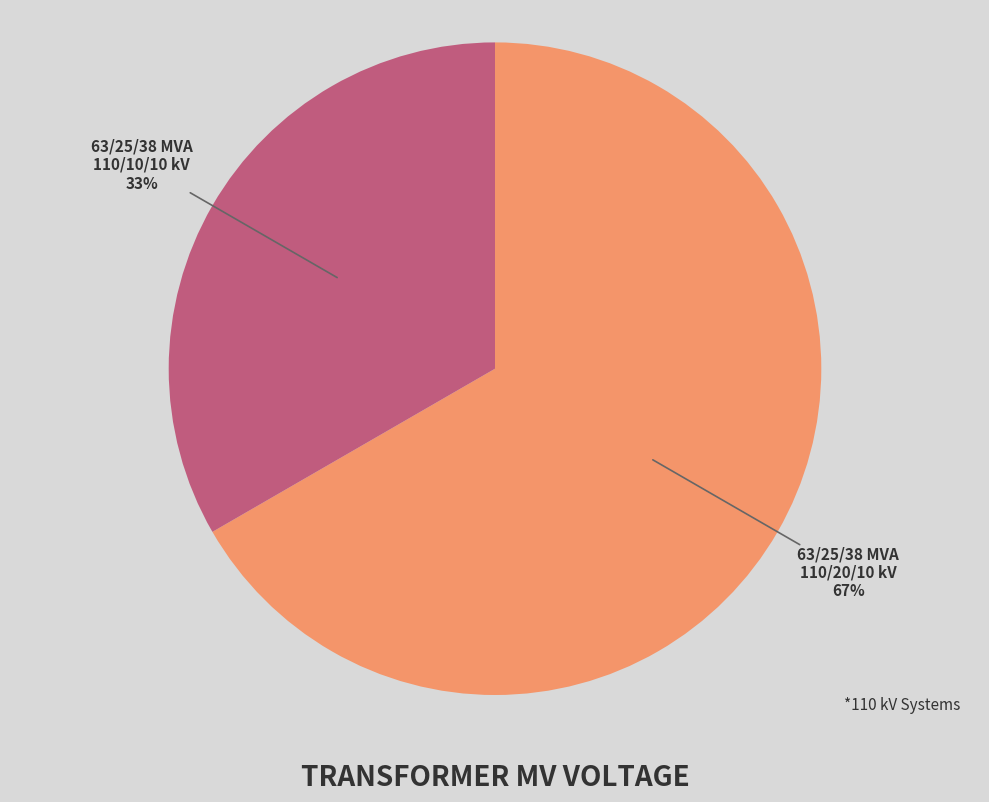

Which slice represents more than half of the pie?

63/25/38 MVA 110/20/10 kV